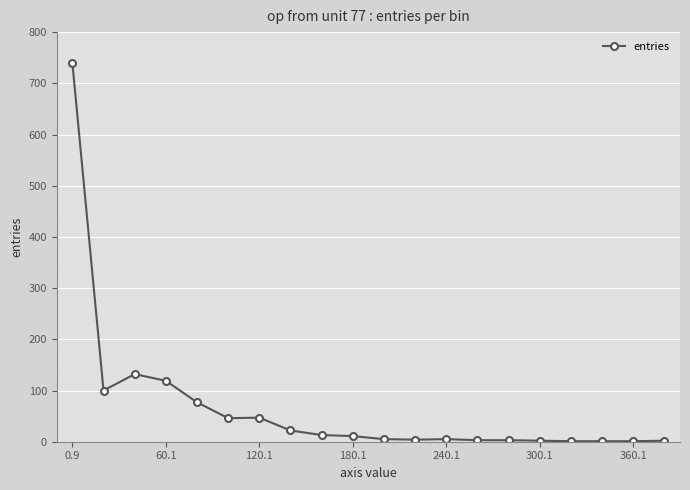

What is the maximum value shown in the chart?

740